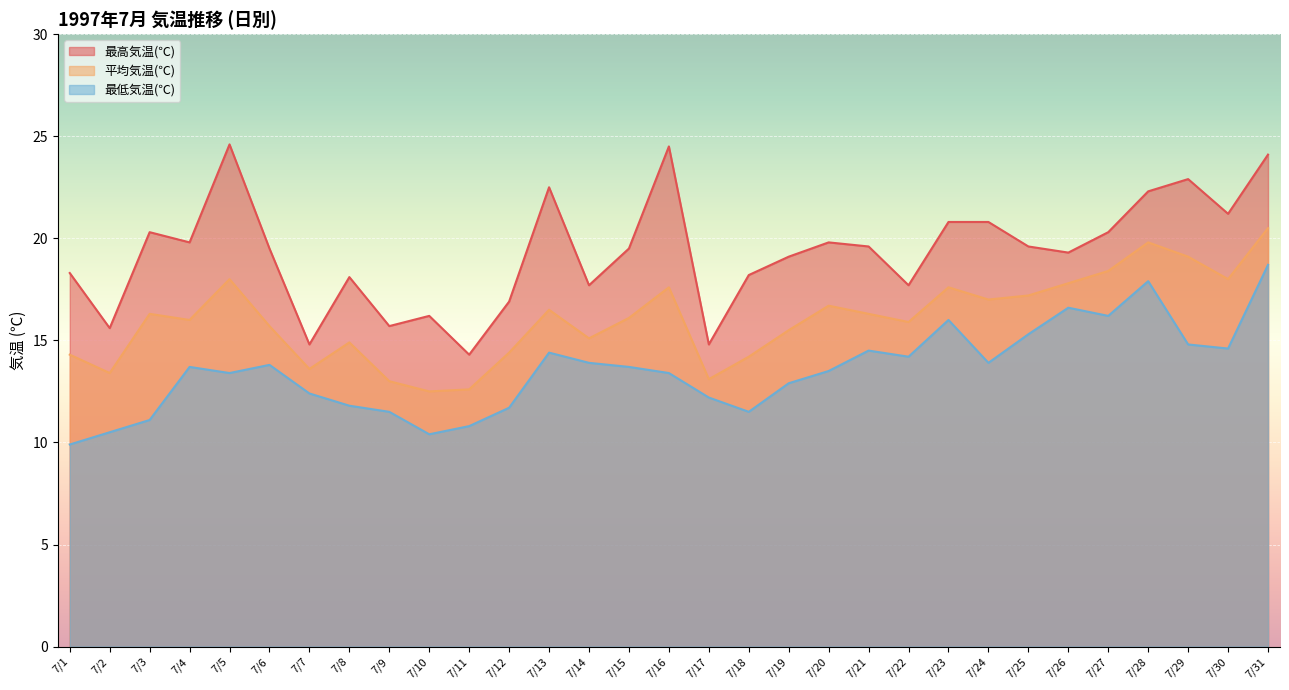

What is the sum of all 平均気温(℃) values?

497.1